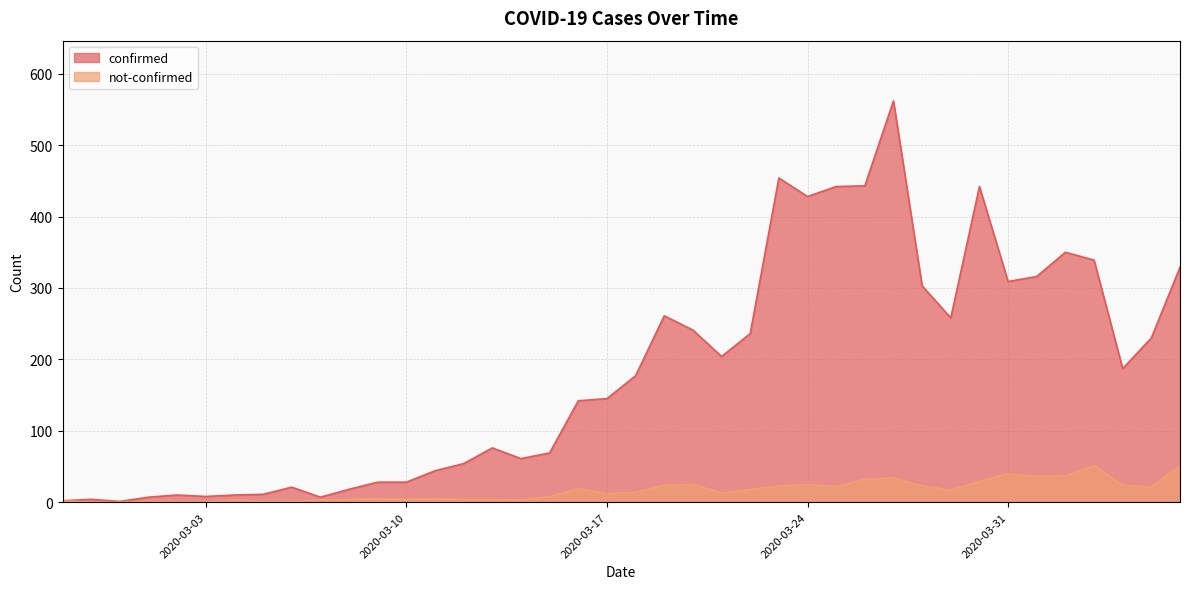

True or false: confirmed and not-confirmed cross at least once.

False